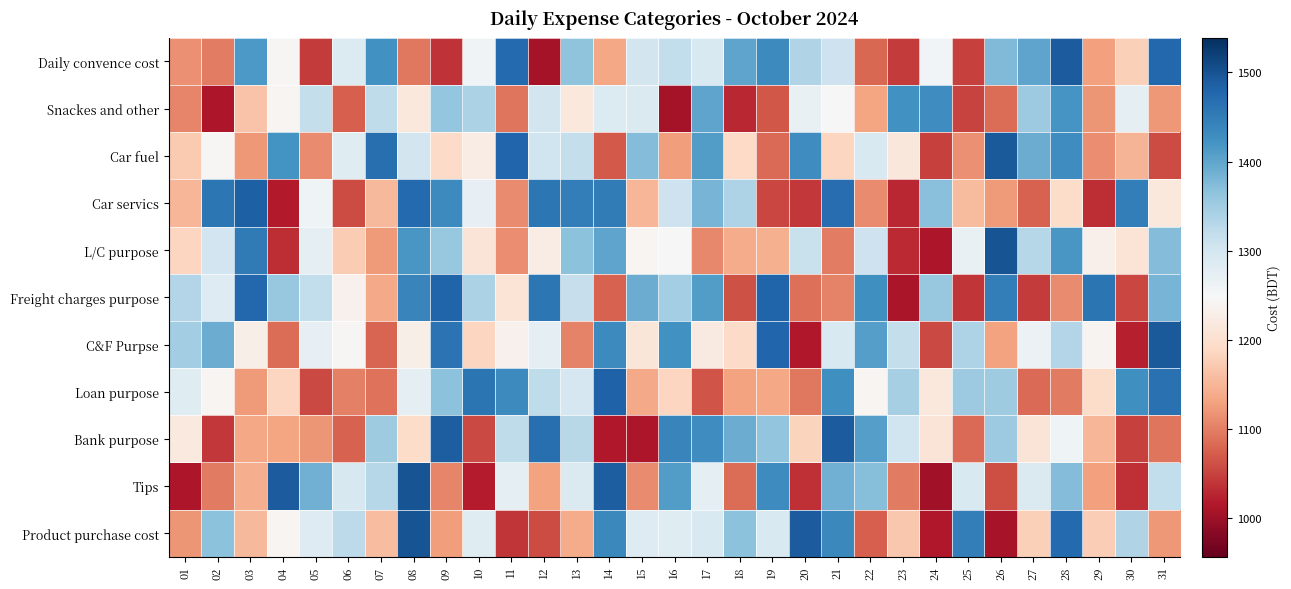

Count the number of data series in this chart.

11